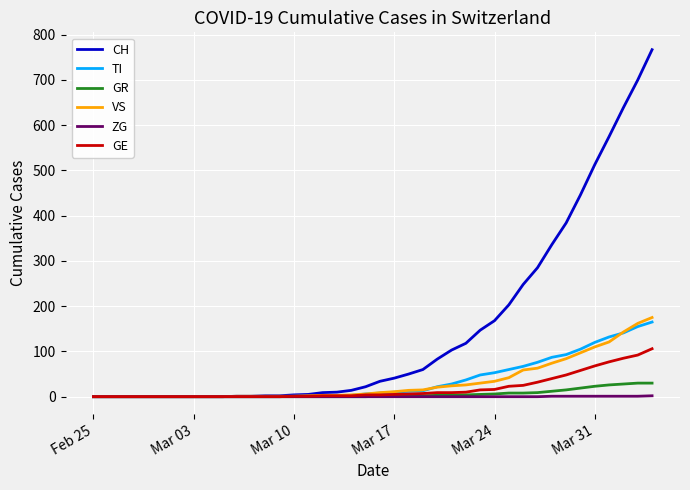

Which series has the largest range (max minus min)?

CH